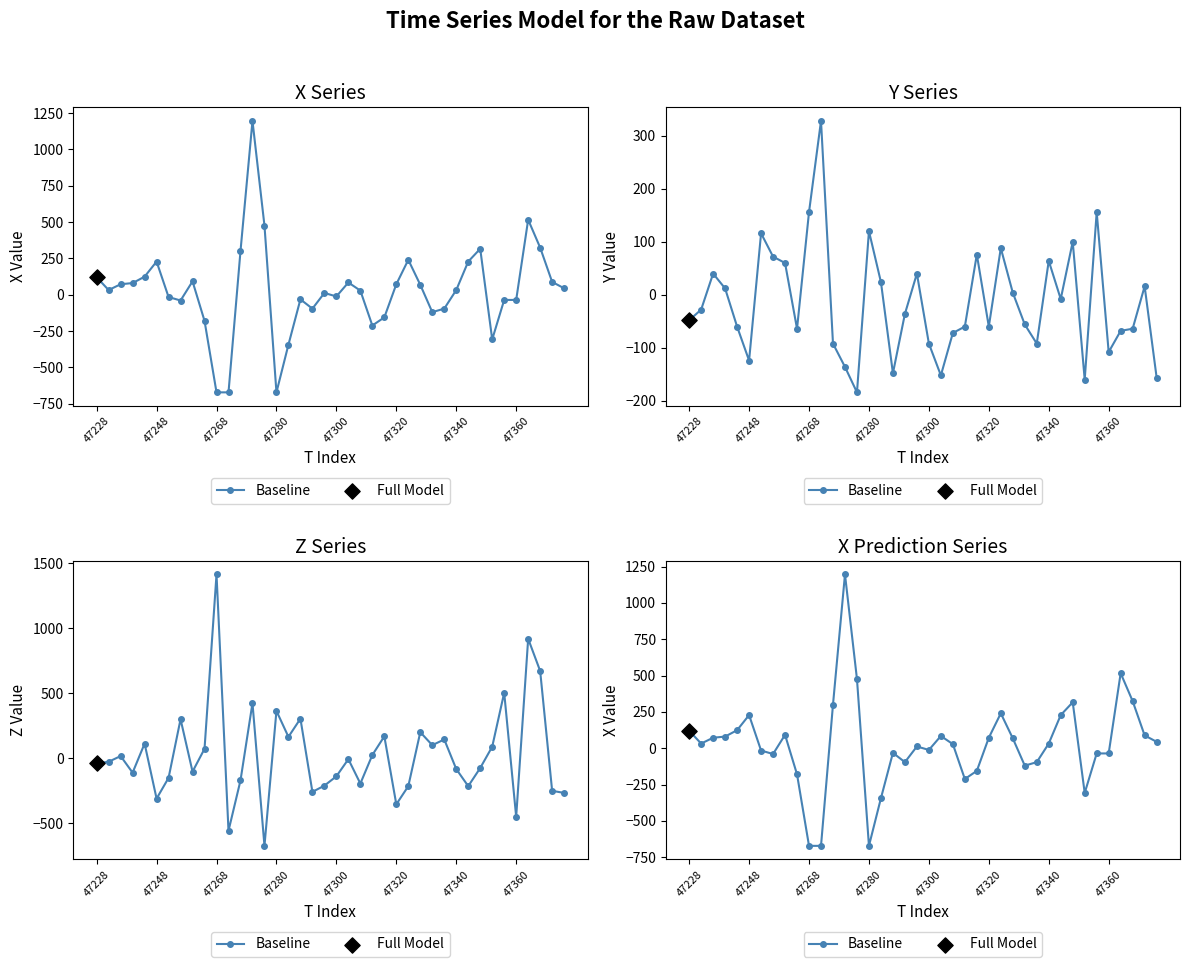

Between 9 and 25, which is larger?

25